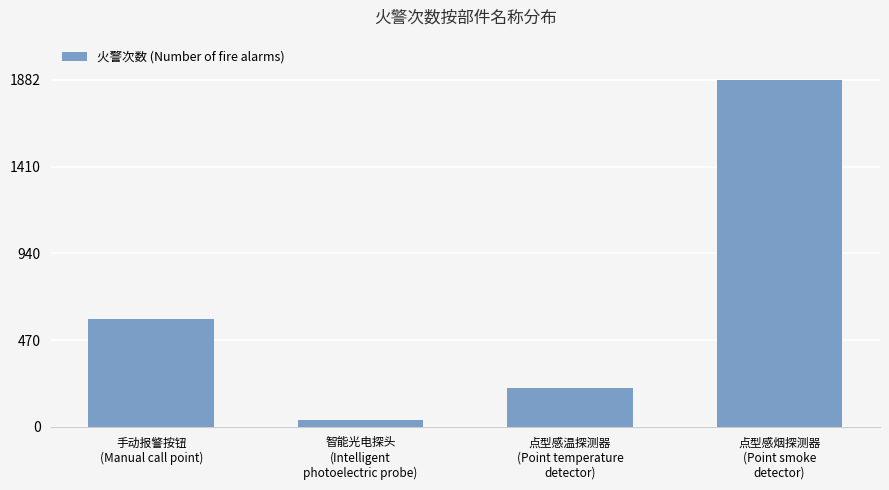

Read the value at 点型感烟探测器
(Point smoke
detector), to the nearest 100.

1900